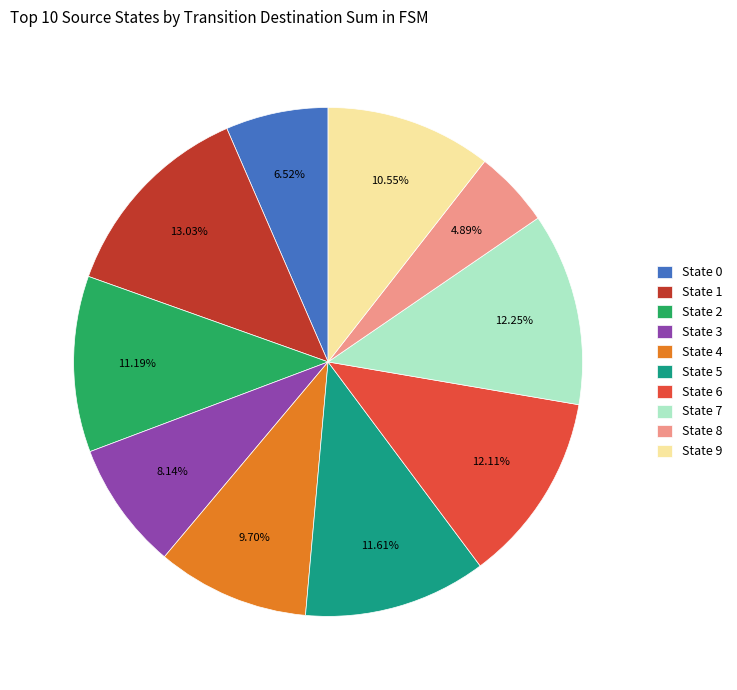

The State 7 slice represents 20% of the pie. True or false?

False